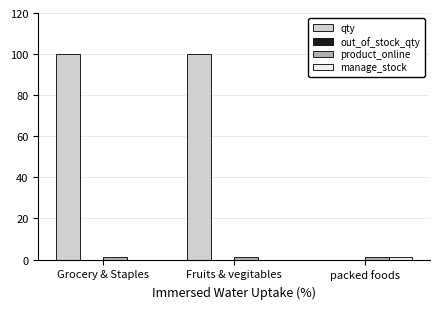

What is the total value across all series at packed foods?

2